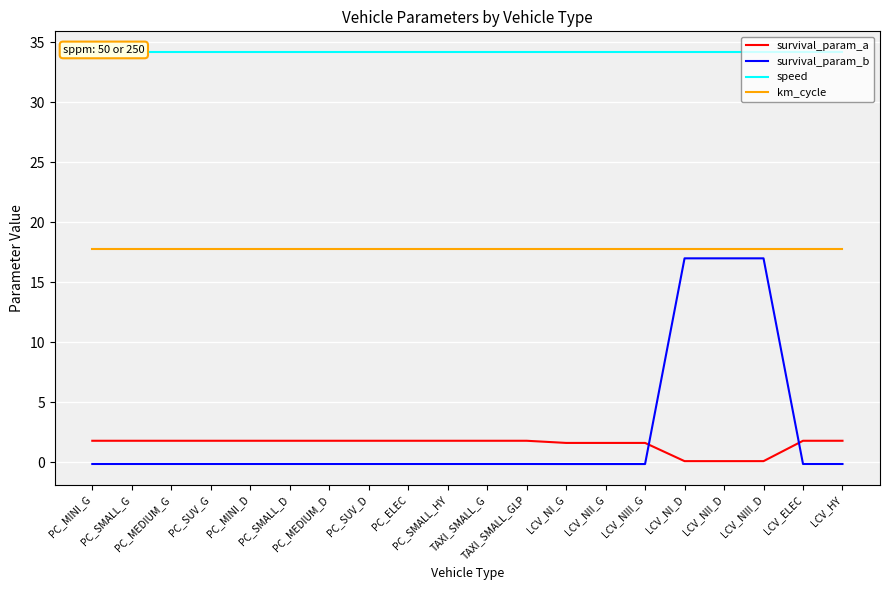

Reading left to right, what are all the values shown in this chart?

survival_param_a: PC_MINI_G=1.8	PC_SMALL_G=1.8	PC_MEDIUM_G=1.8	PC_SUV_G=1.8	PC_MINI_D=1.8	PC_SMALL_D=1.8	PC_MEDIUM_D=1.8	PC_SUV_D=1.8	PC_ELEC=1.8	PC_SMALL_HY=1.8	TAXI_SMALL_G=1.8	TAXI_SMALL_GLP=1.8	LCV_NI_G=1.6	LCV_NII_G=1.6	LCV_NIII_G=1.6	LCV_NI_D=0.1	LCV_NII_D=0.1	LCV_NIII_D=0.1	LCV_ELEC=1.8	LCV_HY=1.8
survival_param_b: PC_MINI_G=-0.1	PC_SMALL_G=-0.1	PC_MEDIUM_G=-0.1	PC_SUV_G=-0.1	PC_MINI_D=-0.1	PC_SMALL_D=-0.1	PC_MEDIUM_D=-0.1	PC_SUV_D=-0.1	PC_ELEC=-0.1	PC_SMALL_HY=-0.1	TAXI_SMALL_G=-0.1	TAXI_SMALL_GLP=-0.1	LCV_NI_G=-0.1	LCV_NII_G=-0.1	LCV_NIII_G=-0.1	LCV_NI_D=17.0	LCV_NII_D=17.0	LCV_NIII_D=17.0	LCV_ELEC=-0.1	LCV_HY=-0.1
speed: PC_MINI_G=34.2	PC_SMALL_G=34.2	PC_MEDIUM_G=34.2	PC_SUV_G=34.2	PC_MINI_D=34.2	PC_SMALL_D=34.2	PC_MEDIUM_D=34.2	PC_SUV_D=34.2	PC_ELEC=34.2	PC_SMALL_HY=34.2	TAXI_SMALL_G=34.2	TAXI_SMALL_GLP=34.2	LCV_NI_G=34.2	LCV_NII_G=34.2	LCV_NIII_G=34.2	LCV_NI_D=34.2	LCV_NII_D=34.2	LCV_NIII_D=34.2	LCV_ELEC=34.2	LCV_HY=34.2
km_cycle: PC_MINI_G=17.8	PC_SMALL_G=17.8	PC_MEDIUM_G=17.8	PC_SUV_G=17.8	PC_MINI_D=17.8	PC_SMALL_D=17.8	PC_MEDIUM_D=17.8	PC_SUV_D=17.8	PC_ELEC=17.8	PC_SMALL_HY=17.8	TAXI_SMALL_G=17.8	TAXI_SMALL_GLP=17.8	LCV_NI_G=17.8	LCV_NII_G=17.8	LCV_NIII_G=17.8	LCV_NI_D=17.8	LCV_NII_D=17.8	LCV_NIII_D=17.8	LCV_ELEC=17.8	LCV_HY=17.8